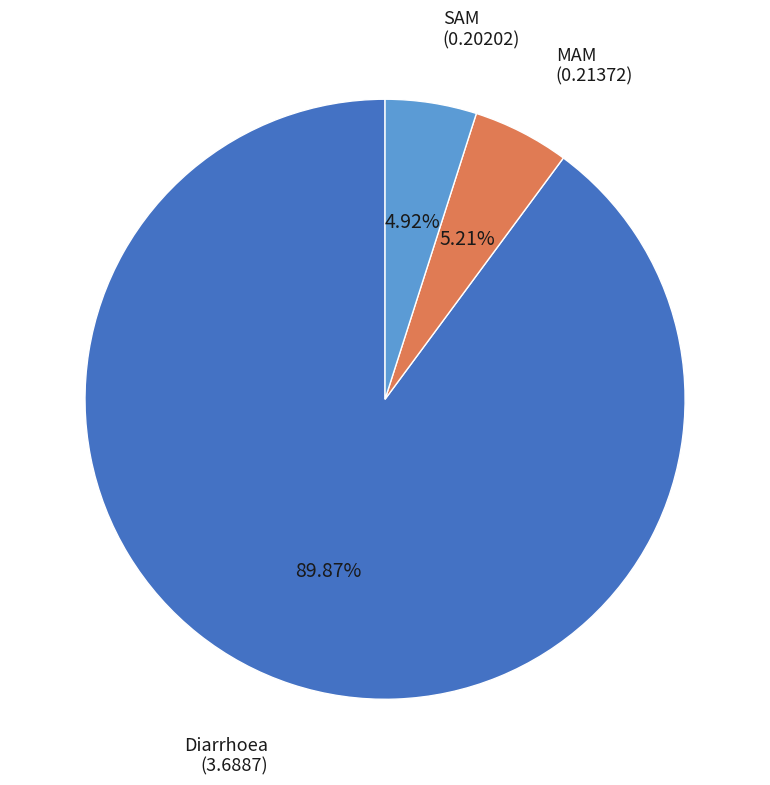

Is there any slice that represents more than half of the pie?

Yes